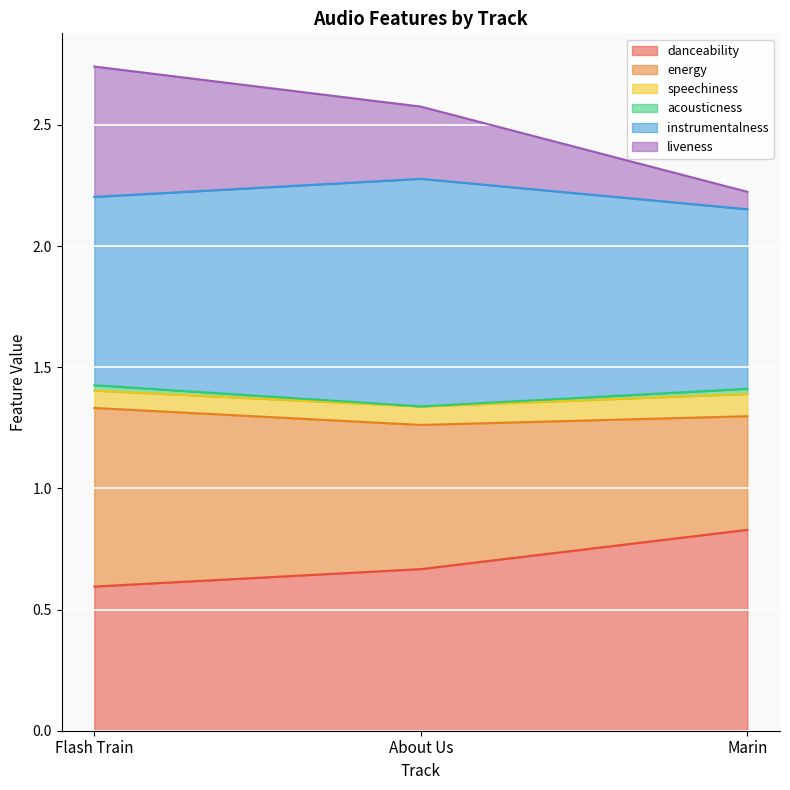

List the labels in order of danceability value, smallest first.

Flash Train, About Us, Marin